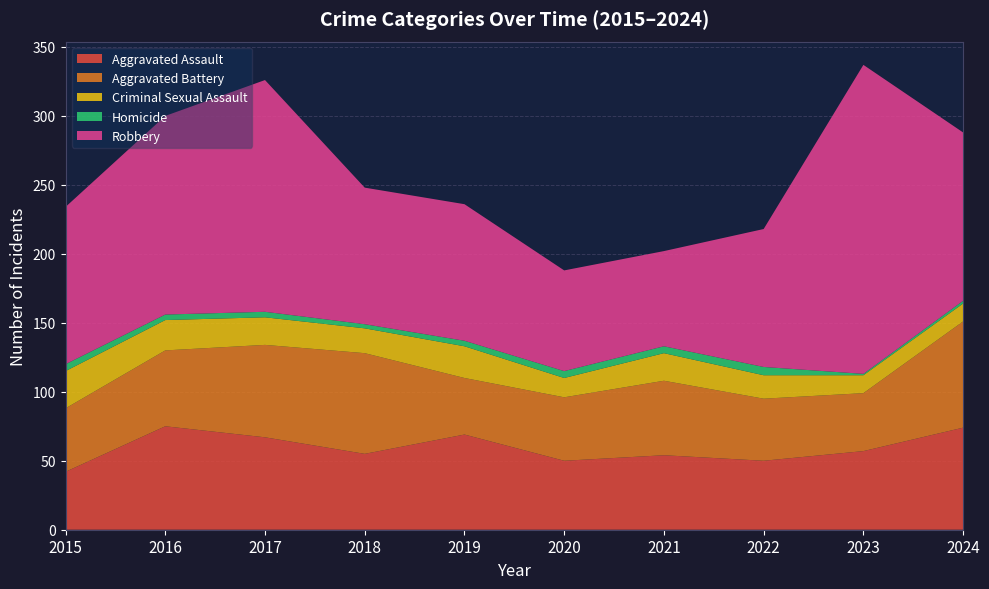

Reading right to left, list all the values displayed in this chart.

Aggravated Assault: 2024=74	2023=57	2022=50	2021=54	2020=50	2019=69	2018=55	2017=67	2016=75	2015=42
Aggravated Battery: 2024=77	2023=42	2022=45	2021=54	2020=46	2019=41	2018=73	2017=67	2016=55	2015=46
Criminal Sexual Assault: 2024=13	2023=13	2022=17	2021=20	2020=14	2019=23	2018=18	2017=20	2016=22	2015=27
Homicide: 2024=2	2023=1	2022=6	2021=5	2020=5	2019=4	2018=3	2017=4	2016=4	2015=5
Robbery: 2024=122	2023=224	2022=100	2021=69	2020=73	2019=99	2018=99	2017=168	2016=144	2015=114